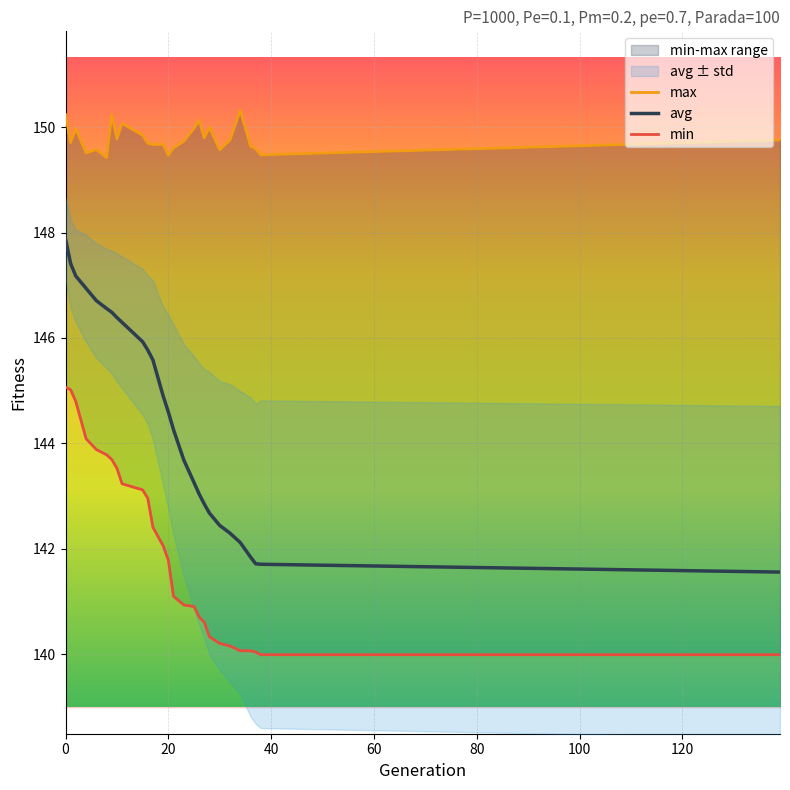

True or false: max and avg cross at least once.

False